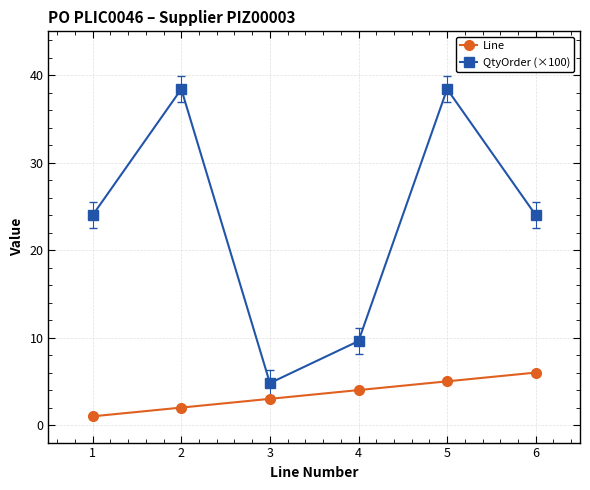

What is the total value across all series at 5?

43.4